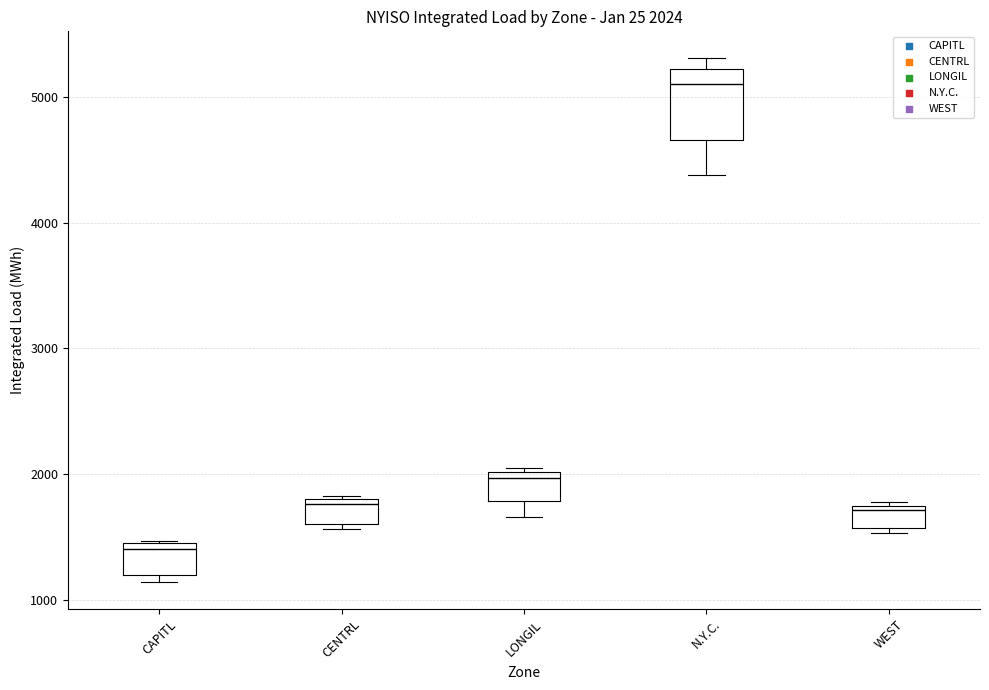

Which box has the highest median line?

N.Y.C.